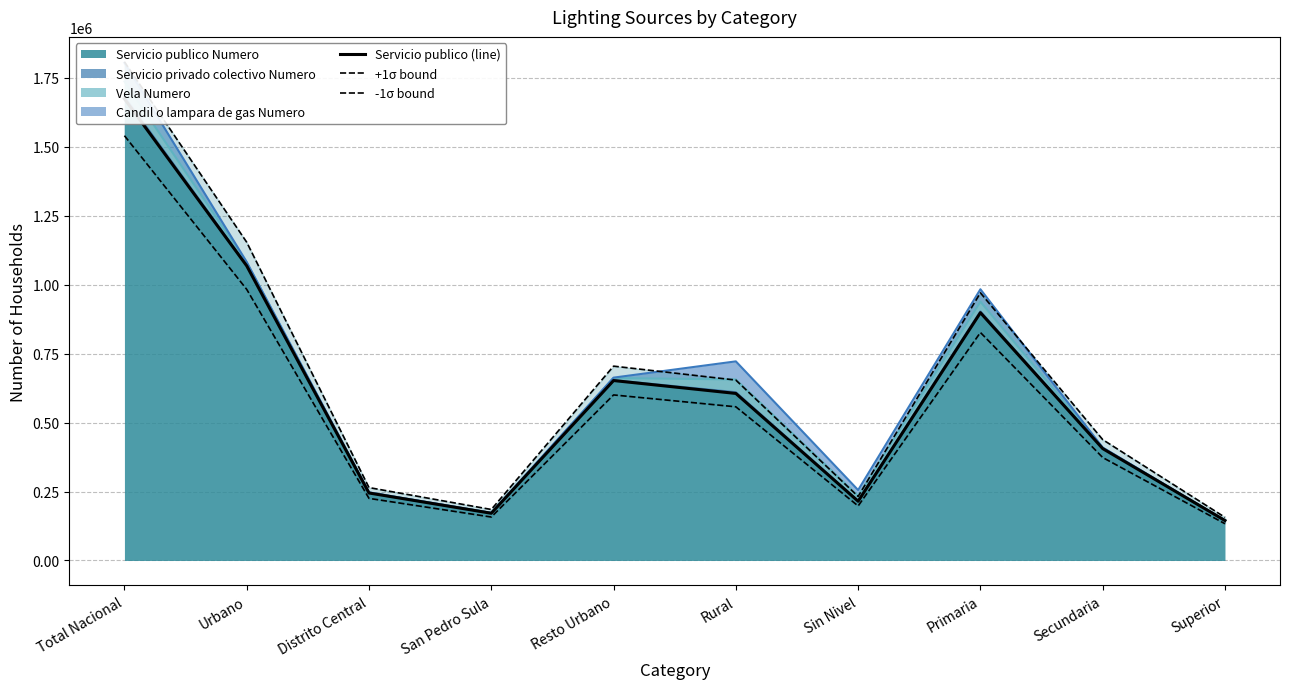

What is the difference between the -1σ bound values at Resto Urbano and Superior?

467094.1